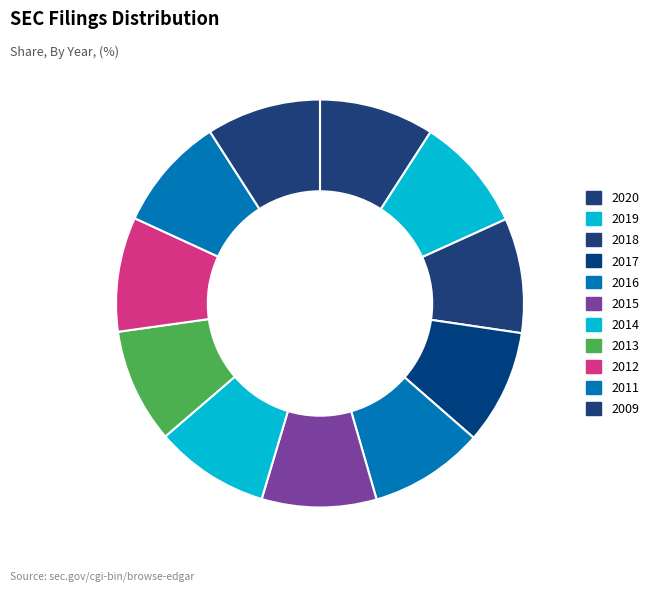

Is it true that 2009 is 19% of the pie?

False